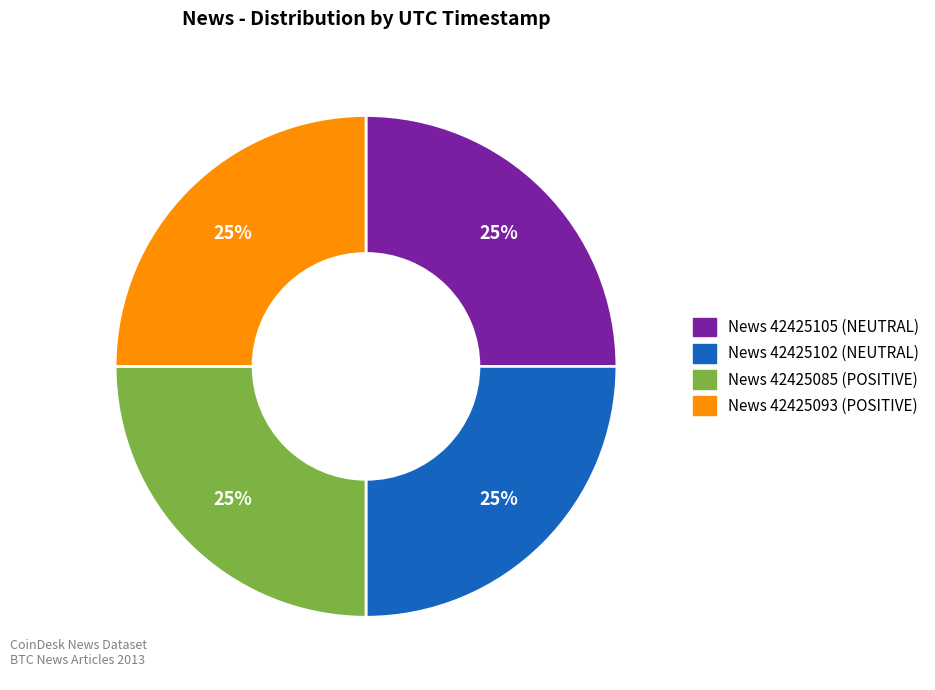

Is there a majority slice in this chart?

No